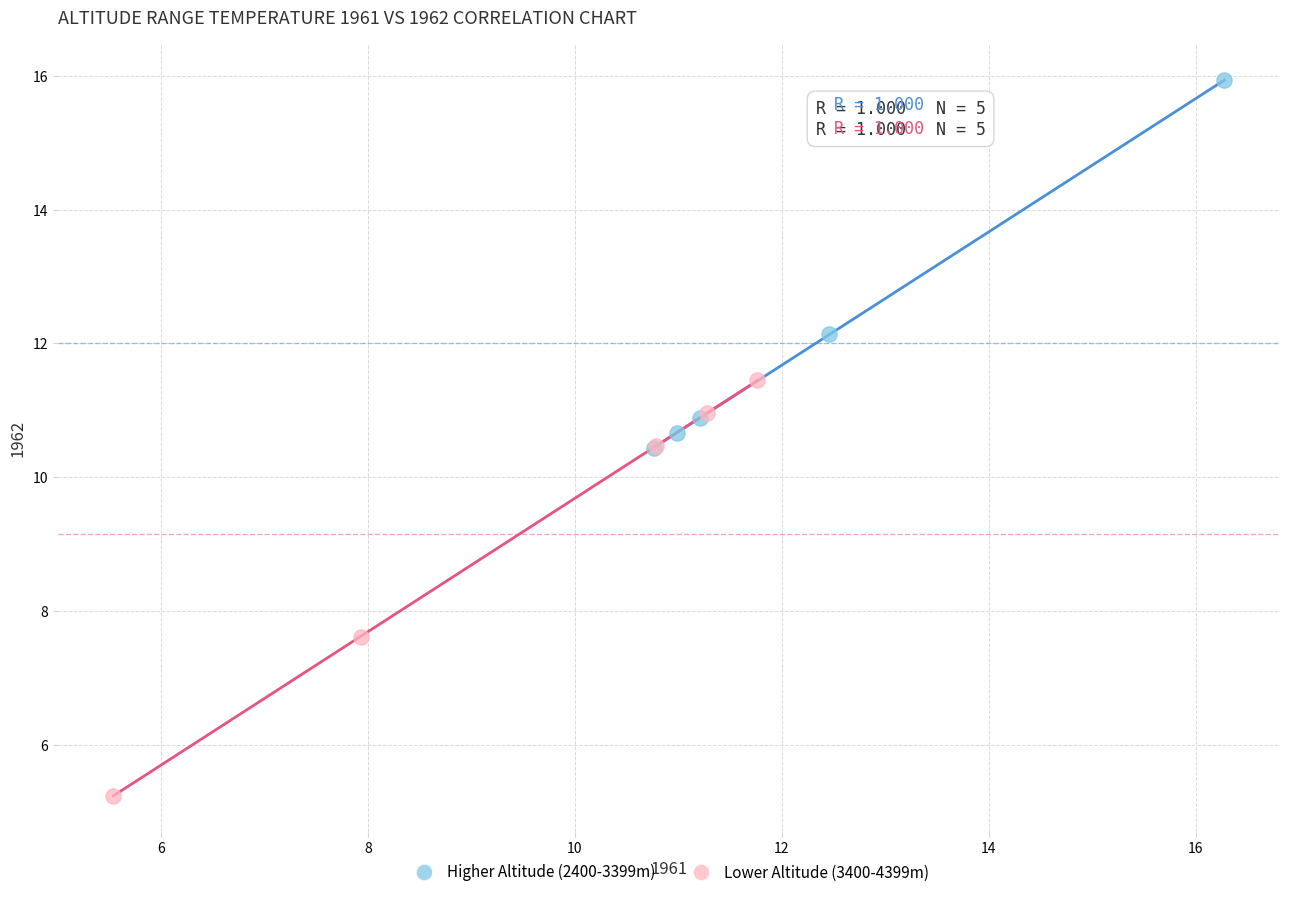

Which series reaches the minimum Y coordinate?

Lower Altitude (3400-4399m)